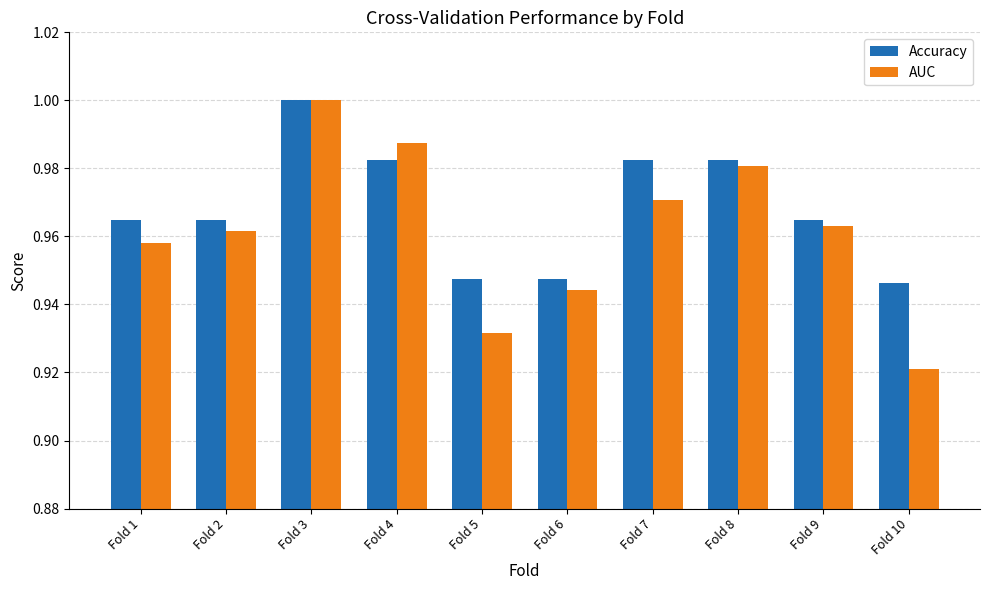

At which category is the sum across all series the highest?

Fold 3